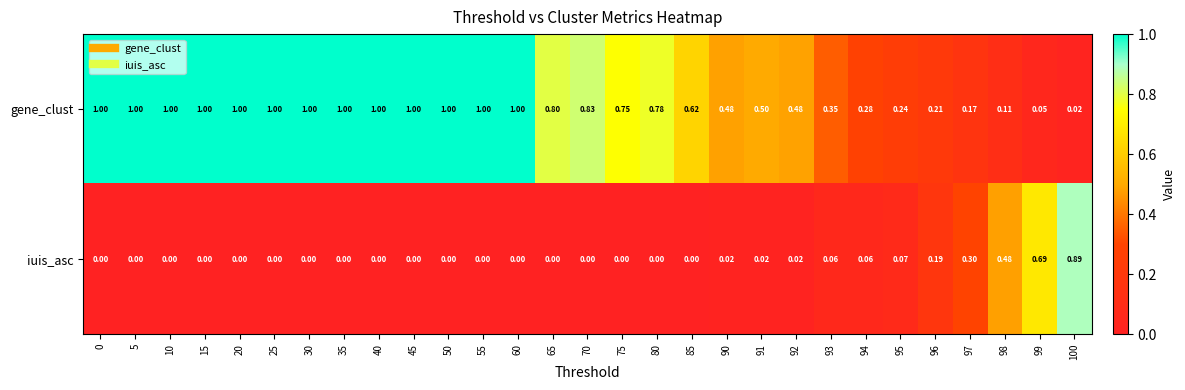

What is the total value across all series at 95?

0.3